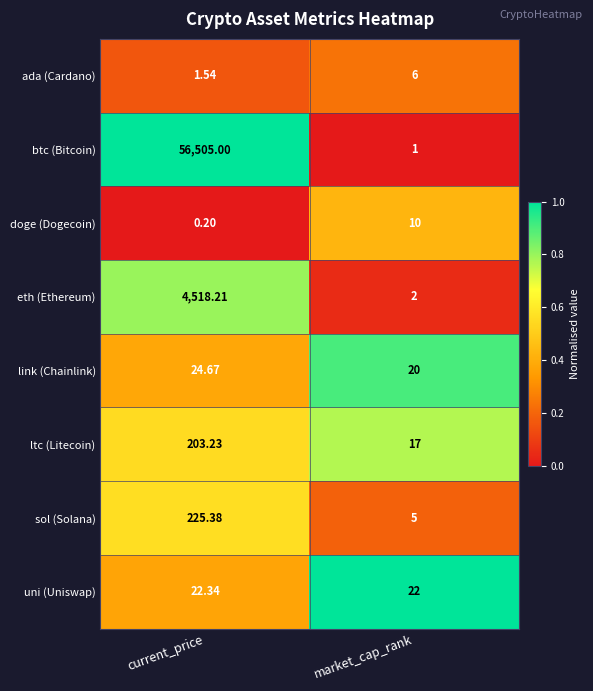

Is the value of doge (Dogecoin) at current_price greater than the value of btc (Bitcoin) at current_price?

No